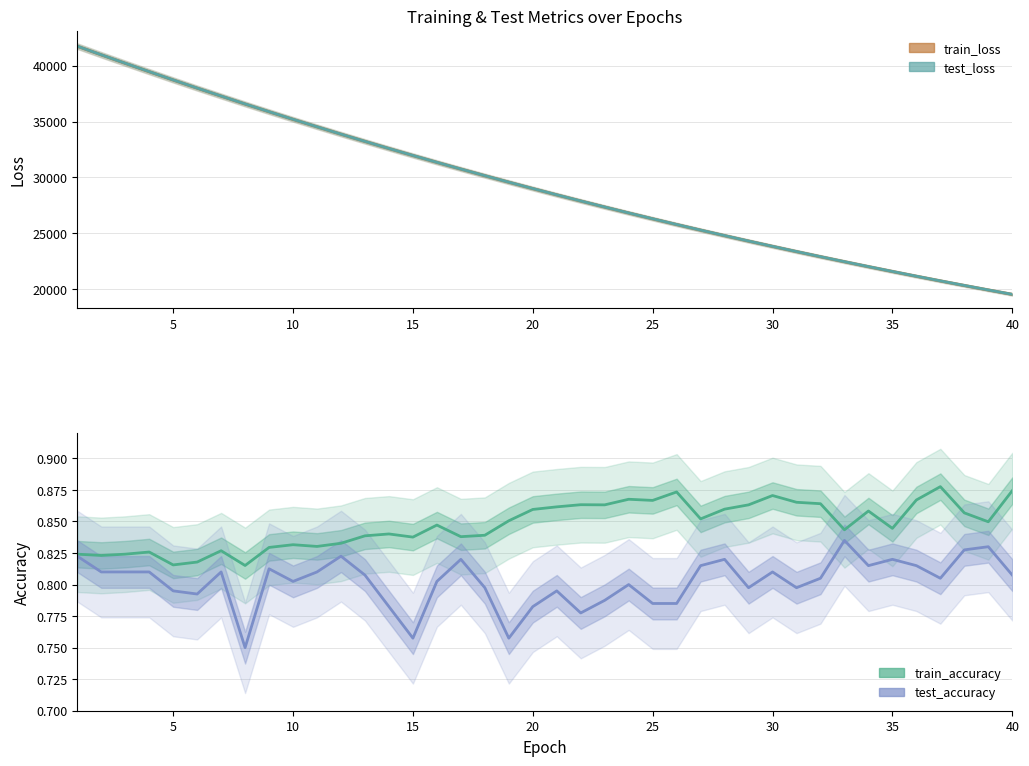

Between 15 and 34, which is larger?

15